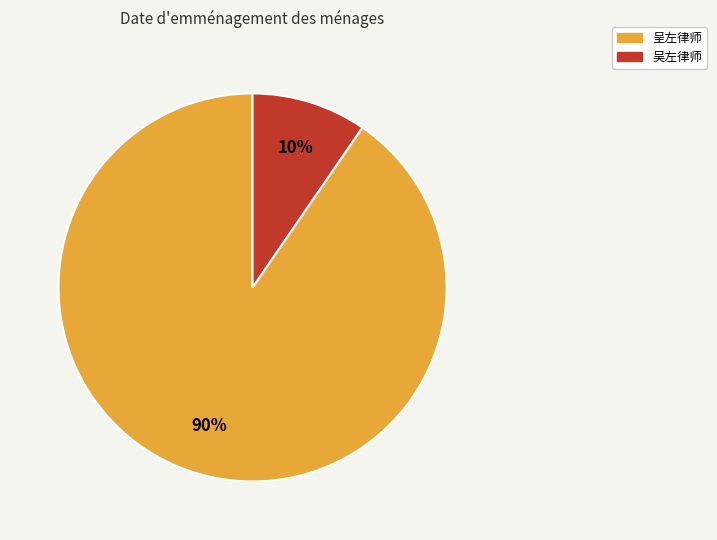

Is the sum of 呈左律师 and 吴左律师 greater than half?

Yes